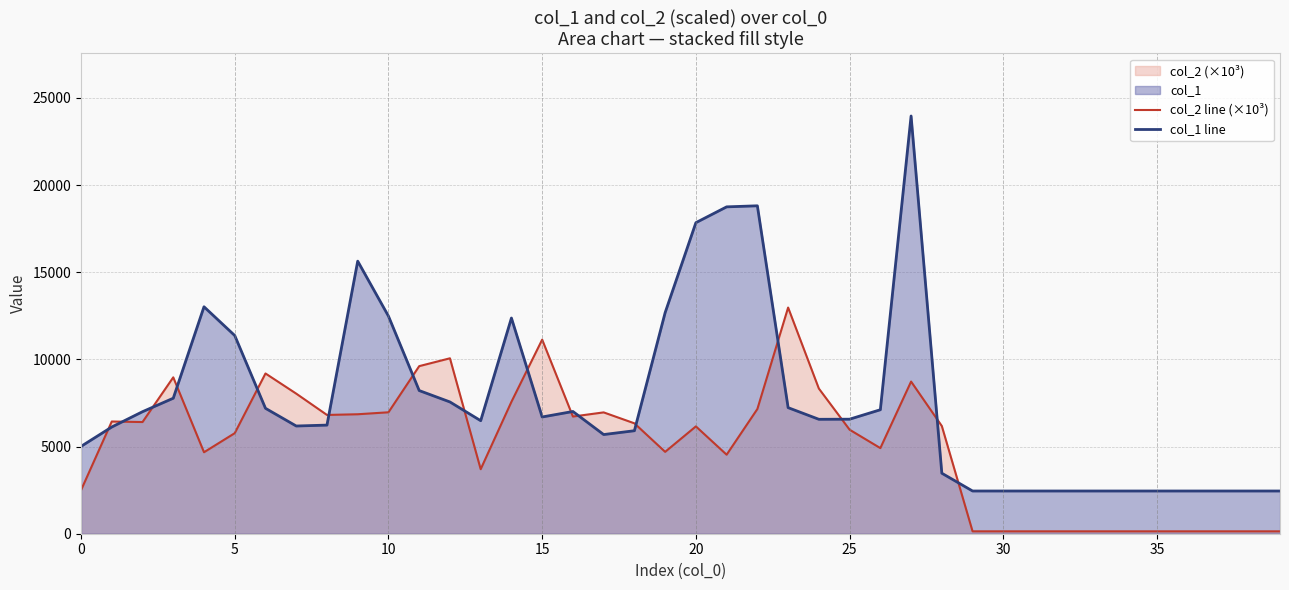

What is the value of the col_1 line point at the 29th from the left?

3471.0